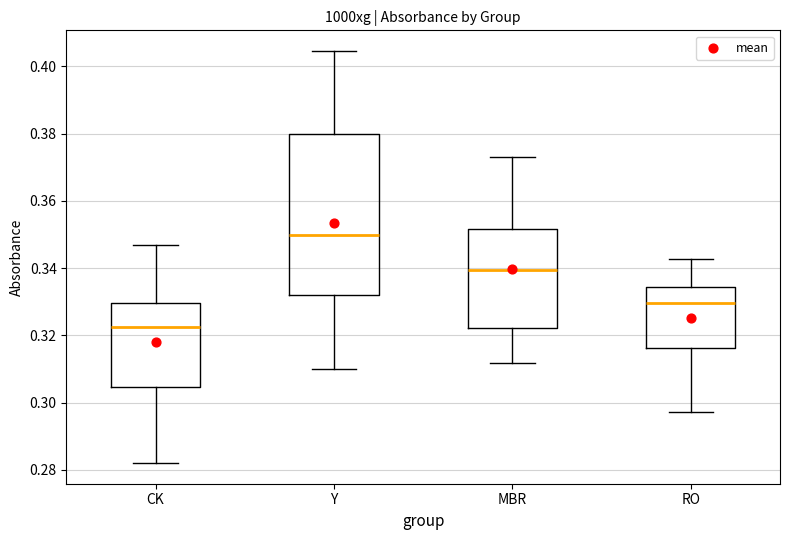

Reading left to right, transcribe this box plot: for each box, give where its median line is, the range the box spans, and where its two whiskers end, as read against the y-axis. The values are not printed on the chart, so give them approximately, as read against the axis.

CK: median 0.322, box 0.304 to 0.330, whiskers 0.282 to 0.346
Y: median 0.350, box 0.332 to 0.380, whiskers 0.310 to 0.404
MBR: median 0.340, box 0.322 to 0.352, whiskers 0.312 to 0.372
RO: median 0.330, box 0.316 to 0.334, whiskers 0.298 to 0.342